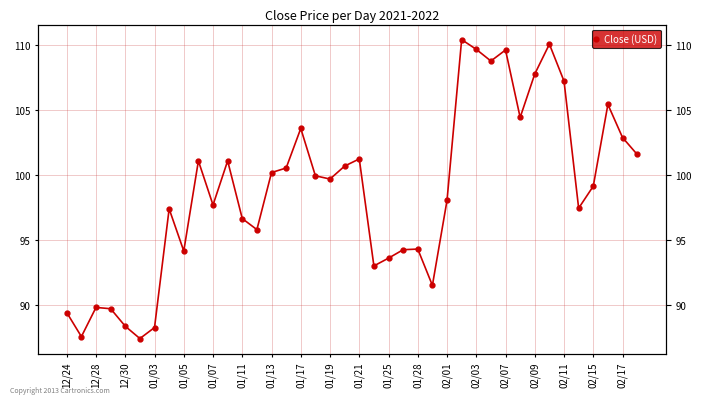

How many points are higher than both their immediate neighbors (excluding endpoints)?

11